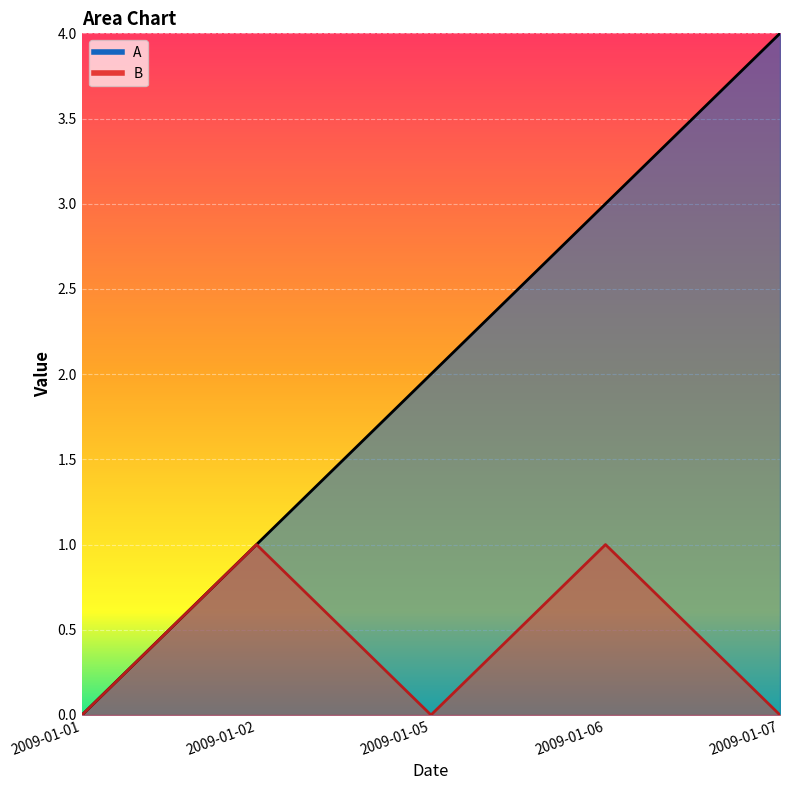

What are all the series names shown in the legend?

A, B